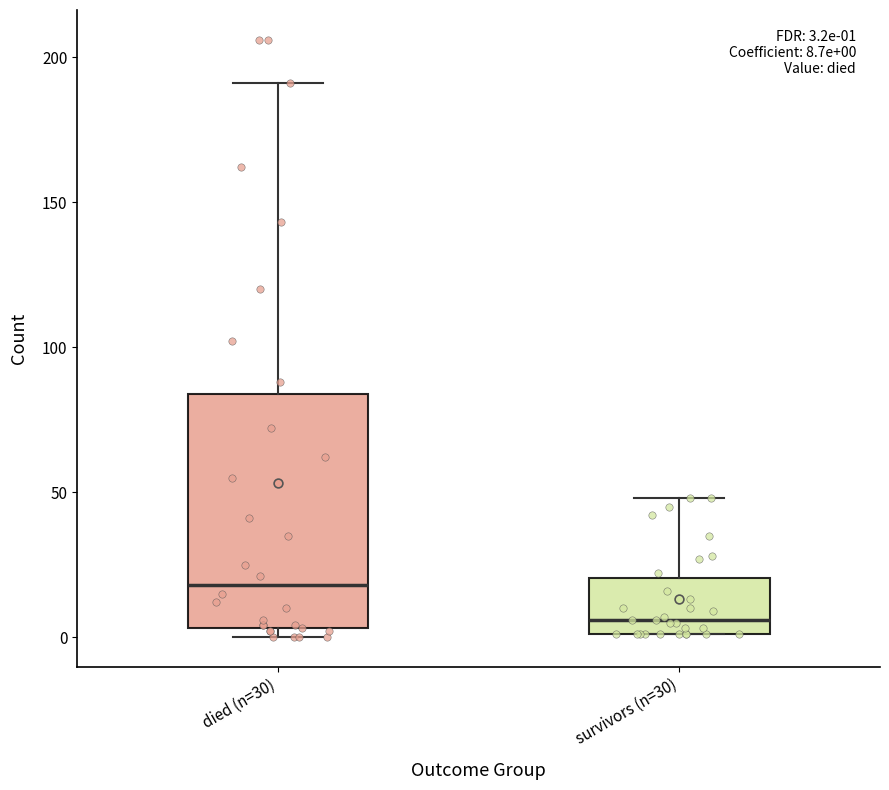

Which box has the lowest median line?

survivors (n=30)